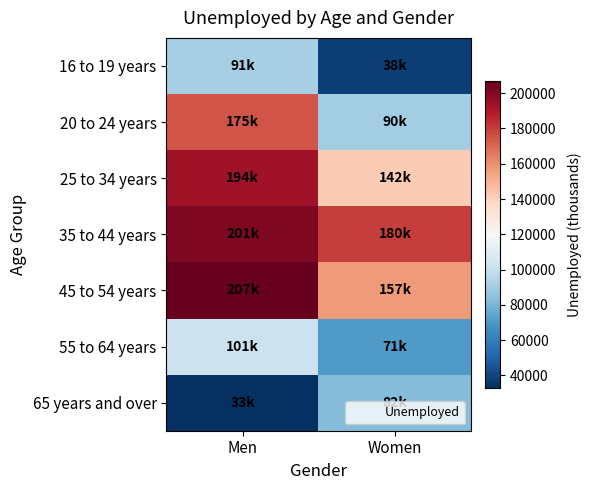

Reading left to right, transcribe all the data shown in this chart.

16 to 19 years: Men=91000	Women=38000
20 to 24 years: Men=175000	Women=90000
25 to 34 years: Men=194000	Women=142000
35 to 44 years: Men=201000	Women=180000
45 to 54 years: Men=207000	Women=157000
55 to 64 years: Men=101000	Women=71000
65 years and over: Men=33000	Women=82000